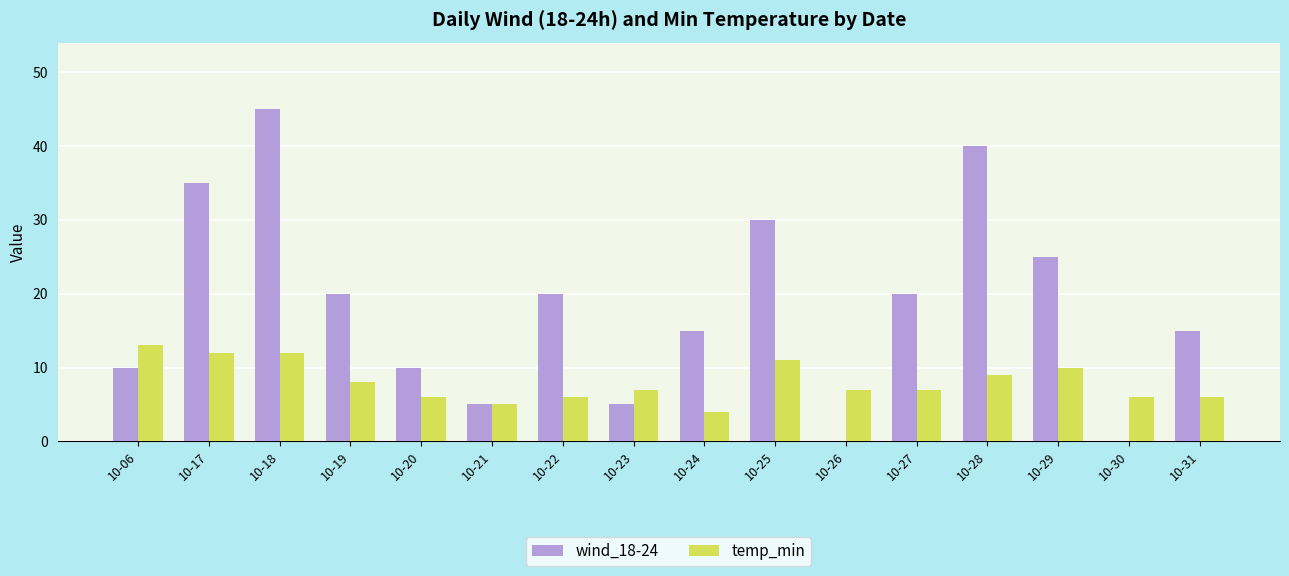

Reading right to left, extract all data points from this chart.

wind_18-24: 10-31=15	10-30=0	10-29=25	10-28=40	10-27=20	10-26=0	10-25=30	10-24=15	10-23=5	10-22=20	10-21=5	10-20=10	10-19=20	10-18=45	10-17=35	10-06=10
temp_min: 10-31=6	10-30=6	10-29=10	10-28=9	10-27=7	10-26=7	10-25=11	10-24=4	10-23=7	10-22=6	10-21=5	10-20=6	10-19=8	10-18=12	10-17=12	10-06=13